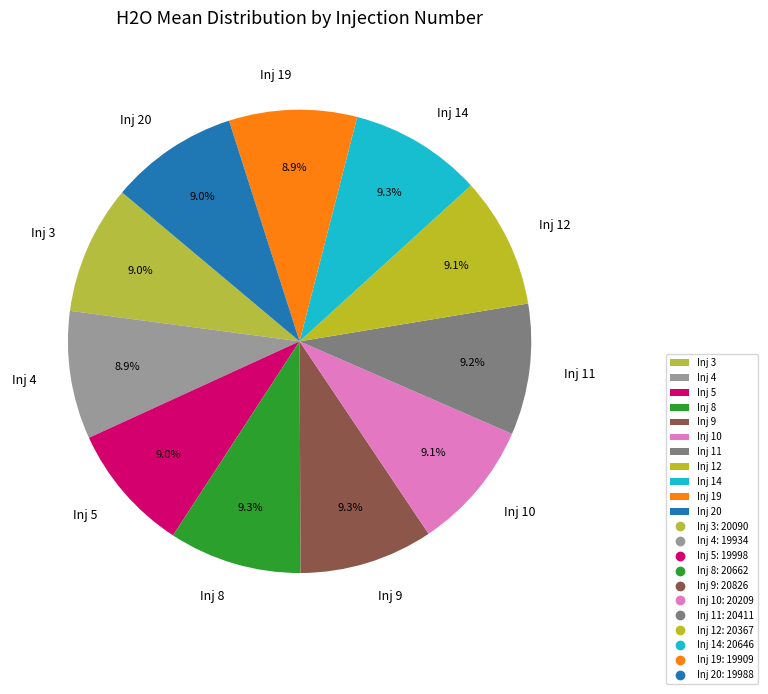

Is there a majority slice in this chart?

No